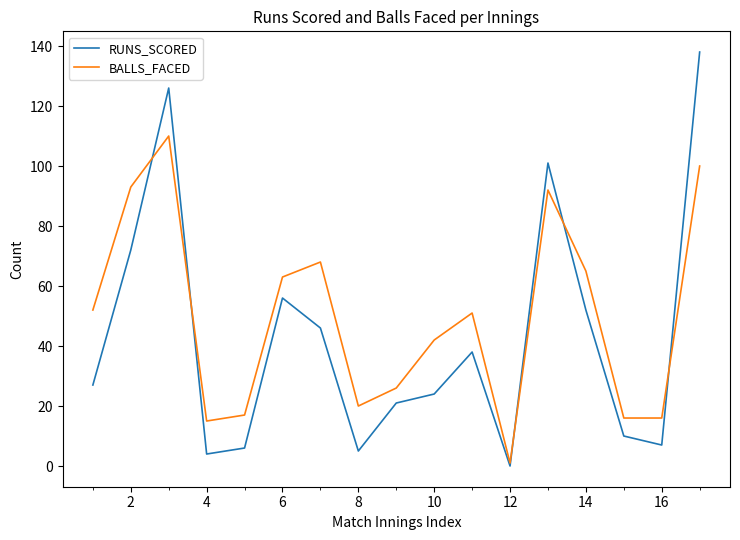

What are all the series names shown in the legend?

RUNS_SCORED, BALLS_FACED